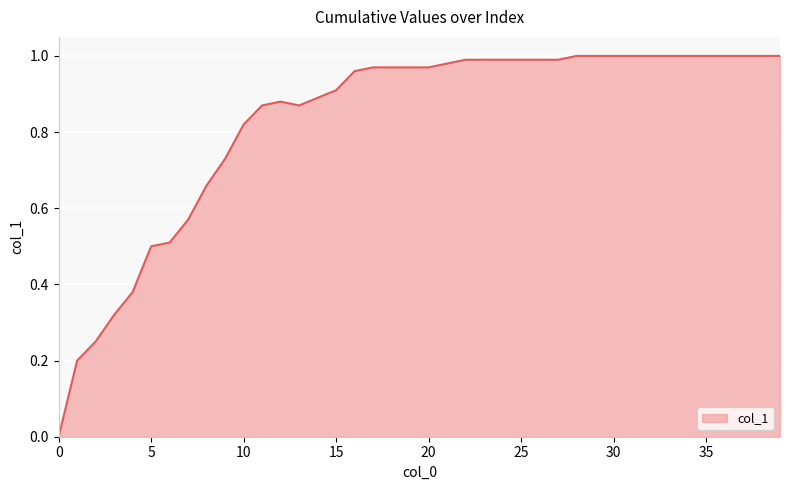

How many lines are shown in the chart?

1